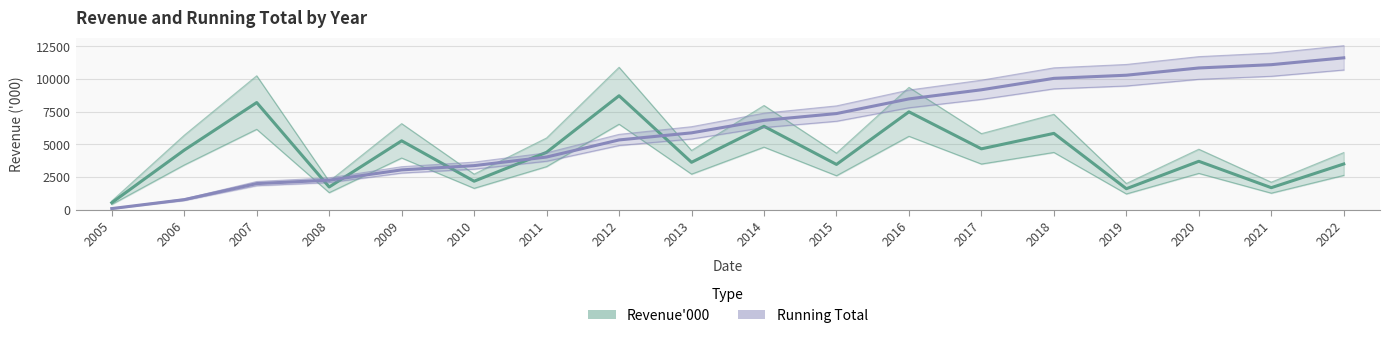

How many categories are shown in the chart?

18